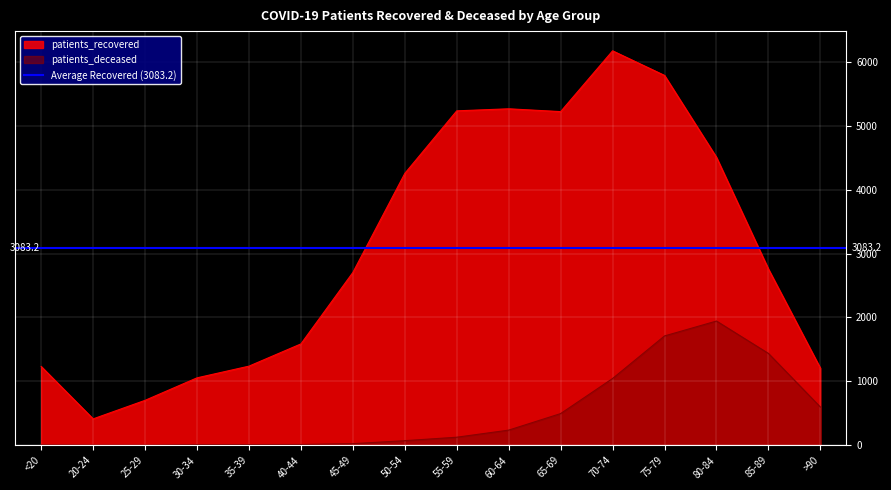

Which has a higher value, 40-44 or 80-84?

80-84